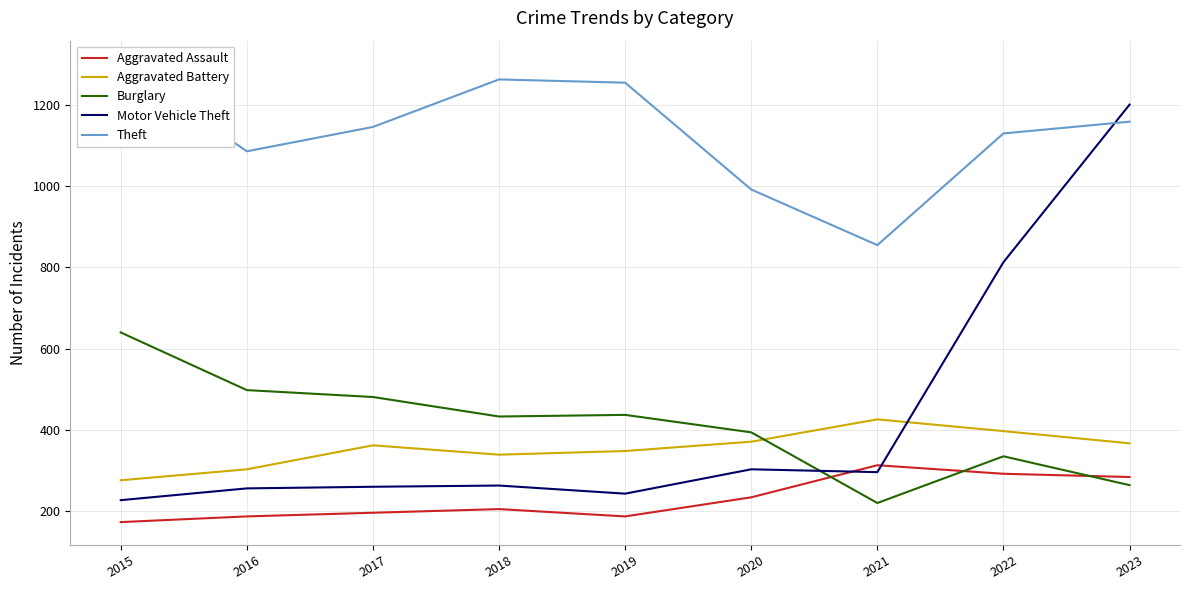

Reading right to left, transcribe all the data shown in this chart.

Aggravated Assault: 2023=284	2022=292	2021=313	2020=234	2019=187	2018=205	2017=196	2016=187	2015=173
Aggravated Battery: 2023=367	2022=397	2021=426	2020=371	2019=348	2018=339	2017=362	2016=303	2015=276
Burglary: 2023=264	2022=335	2021=220	2020=394	2019=437	2018=433	2017=481	2016=498	2015=640
Motor Vehicle Theft: 2023=1201	2022=813	2021=296	2020=303	2019=243	2018=263	2017=260	2016=256	2015=227
Theft: 2023=1159	2022=1130	2021=855	2020=992	2019=1255	2018=1263	2017=1146	2016=1086	2015=1302